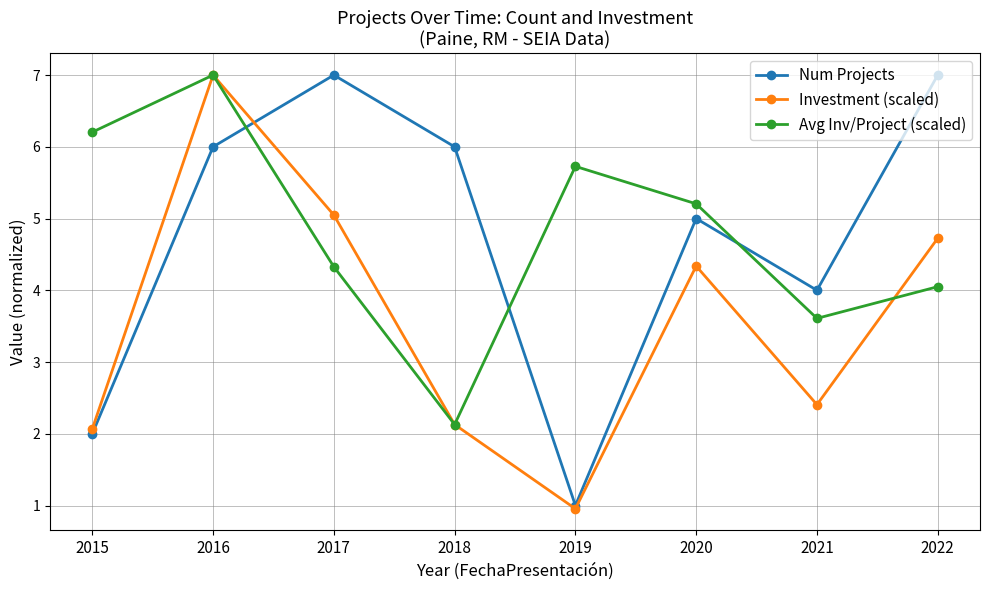

Rank the series at 2022 from highest to lowest value.

Num Projects, Investment (scaled), Avg Inv/Project (scaled)